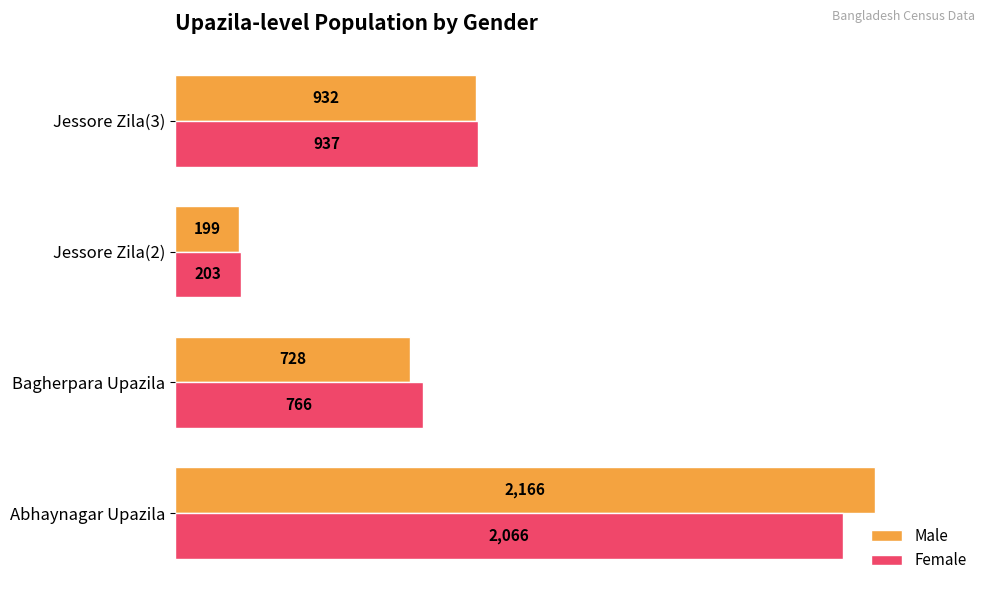

Is it true that Female equals 937 at Jessore Zila(3)?

True